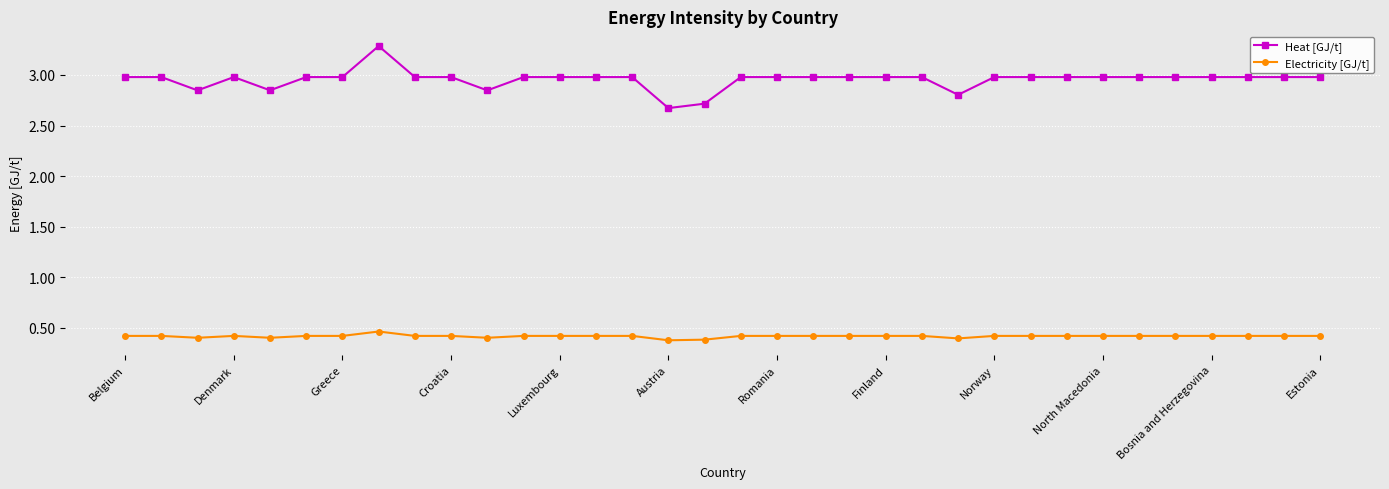

Which series has the largest range (max minus min)?

Heat [GJ/t]